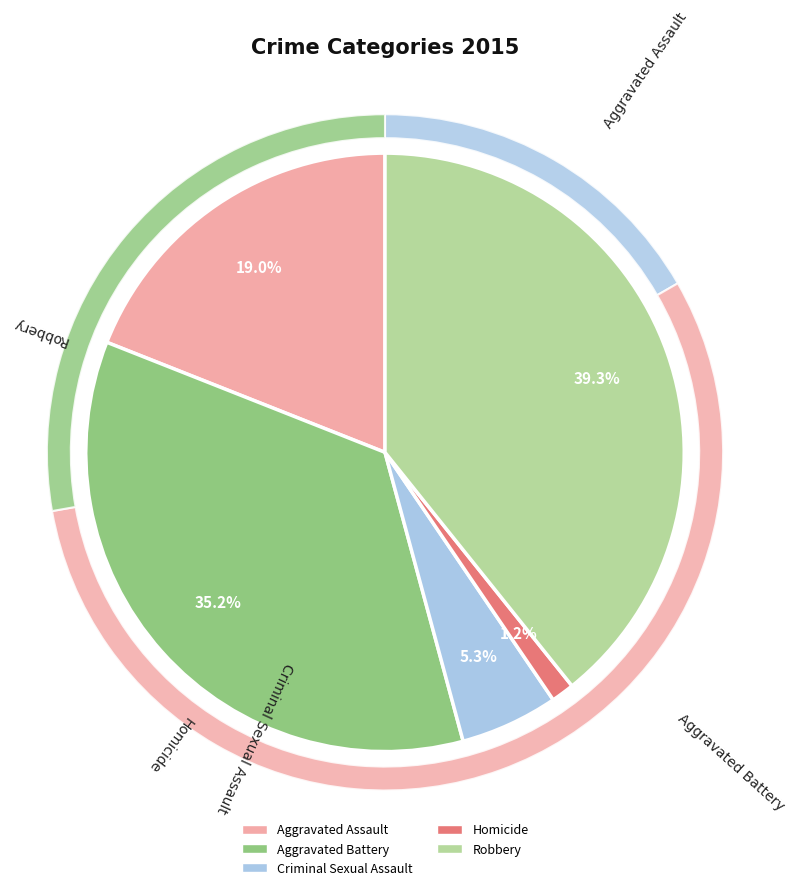

What percentage is the Robbery slice, to the nearest percent?

39%